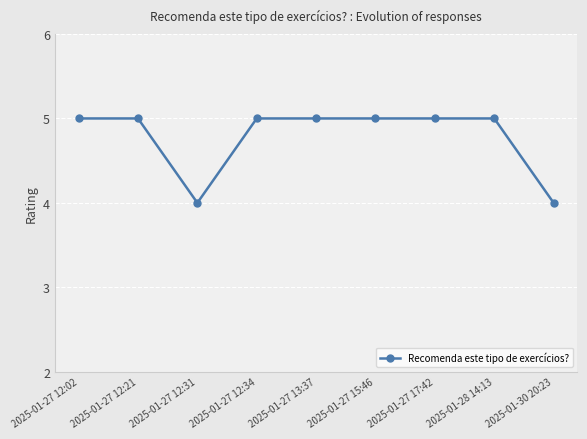

What is the maximum value shown in the chart?

5